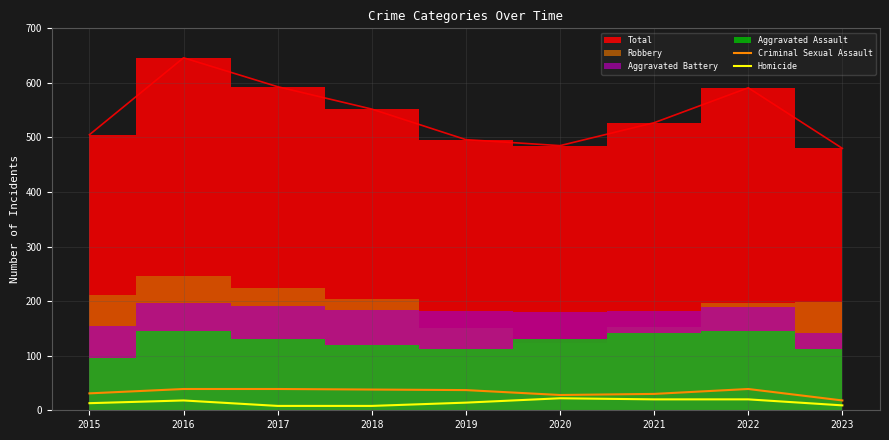

True or false: Criminal Sexual Assault and Homicide cross at least once.

False